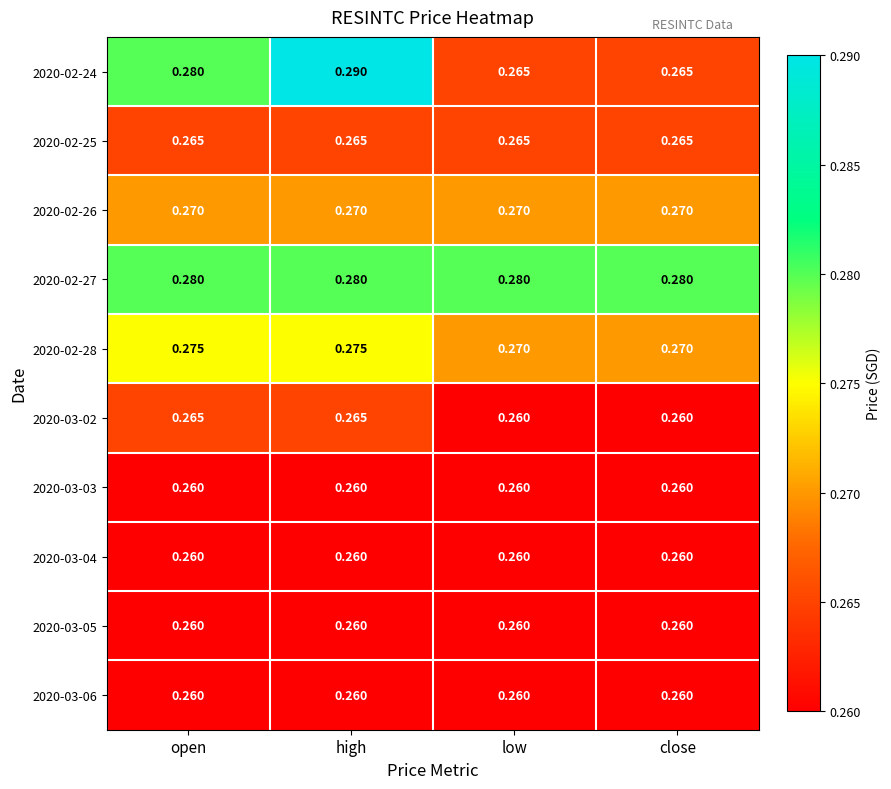

At which category is the sum across all series the highest?

high